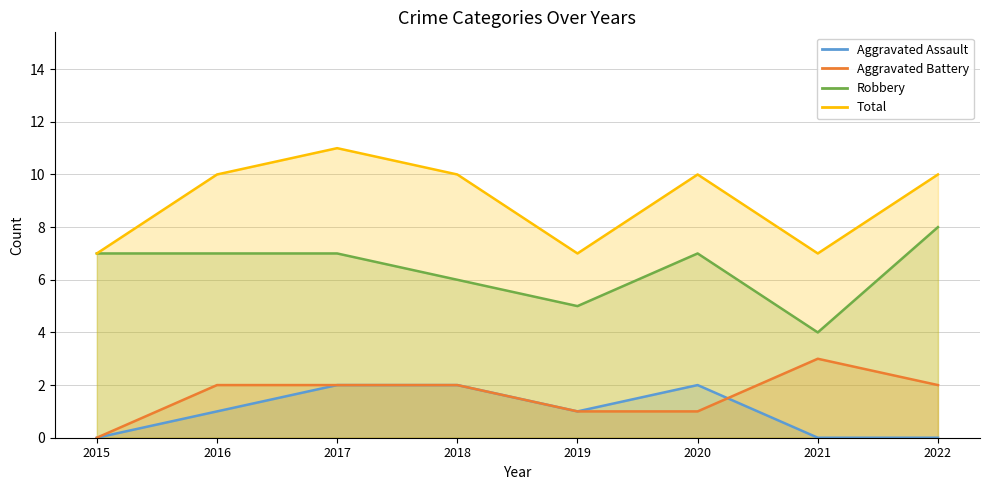

Is the value of Aggravated Assault at 2015 greater than the value of Aggravated Battery at 2020?

No